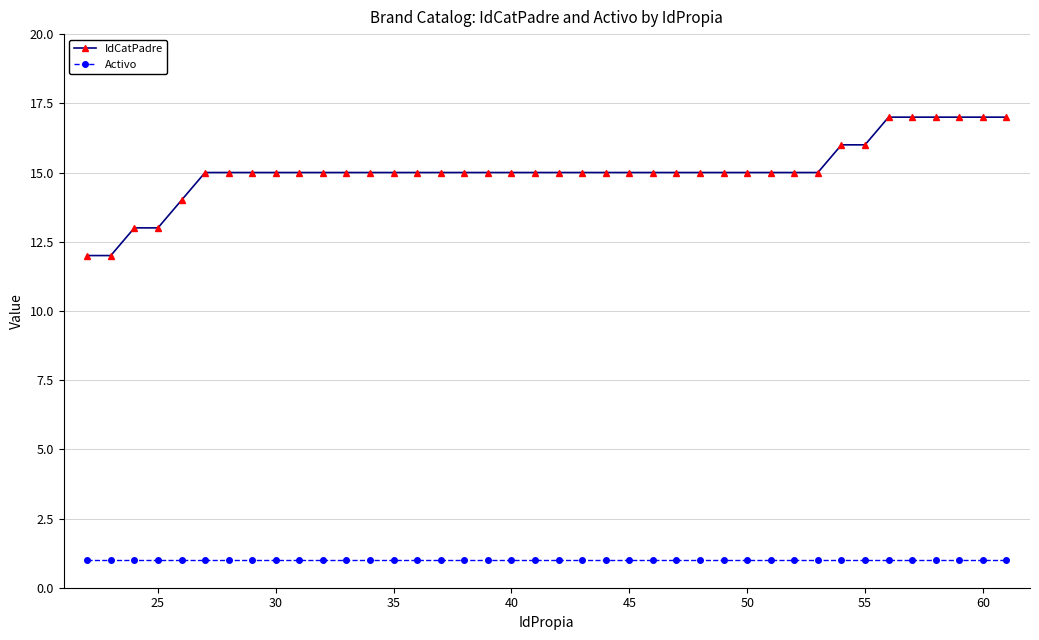

Which series has the largest range (max minus min)?

IdCatPadre